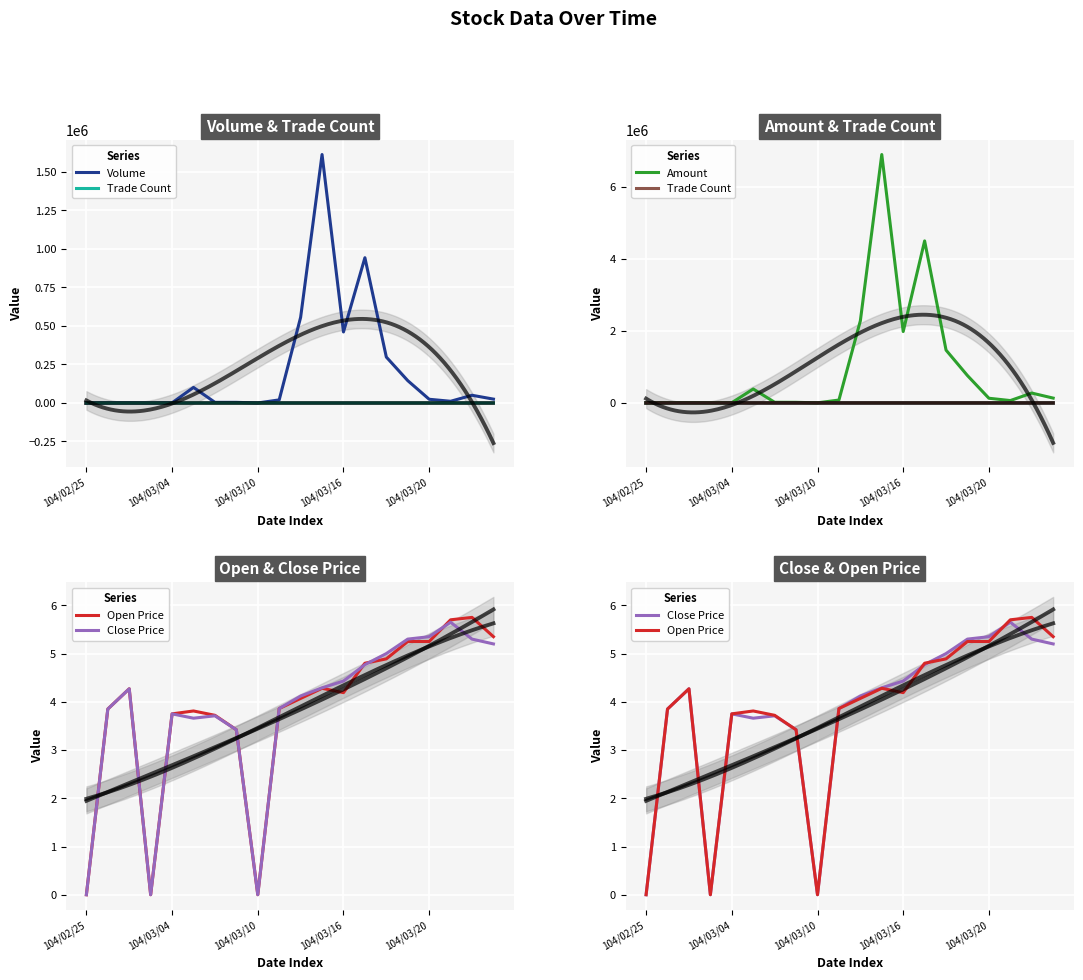

What is the difference between the maximum and minimum values in the Open Price series?

5.8